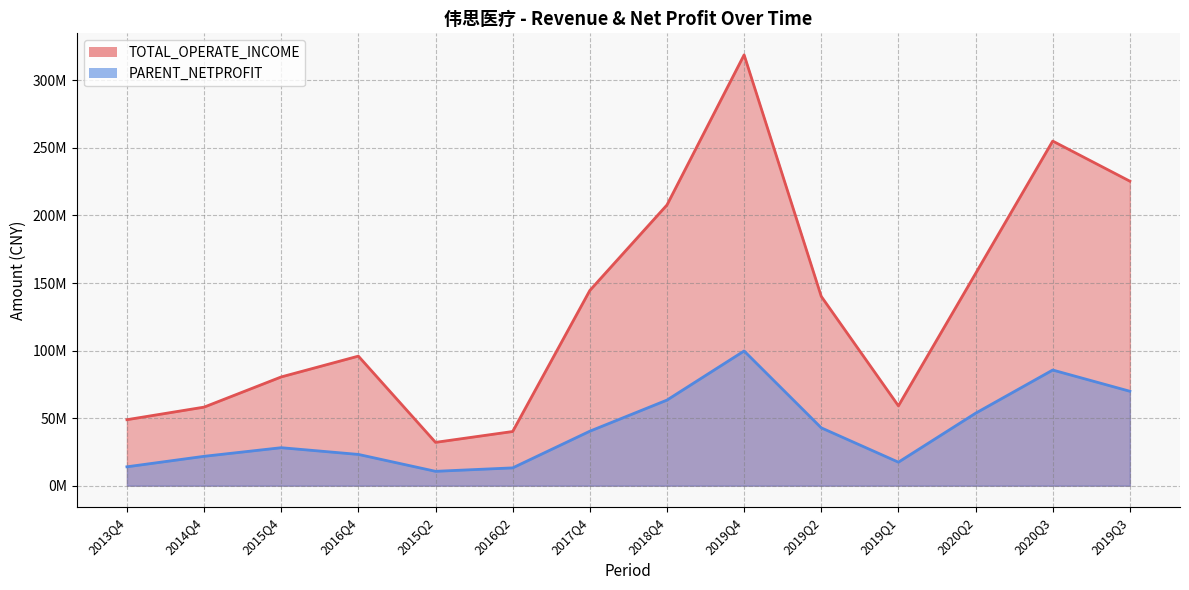

What position from the left is 2014Q4?

2